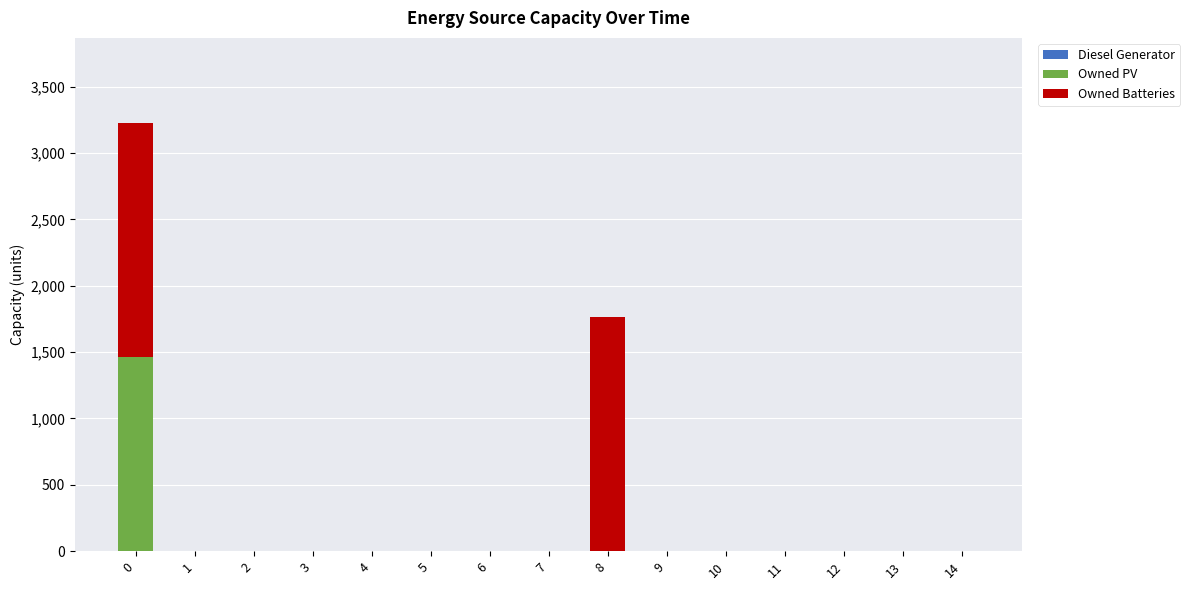

Reading left to right, what are the values for Owned PV?

0=1461	1=0	2=0	3=0	4=0	5=0	6=0	7=0	8=0	9=0	10=0	11=0	12=0	13=0	14=0